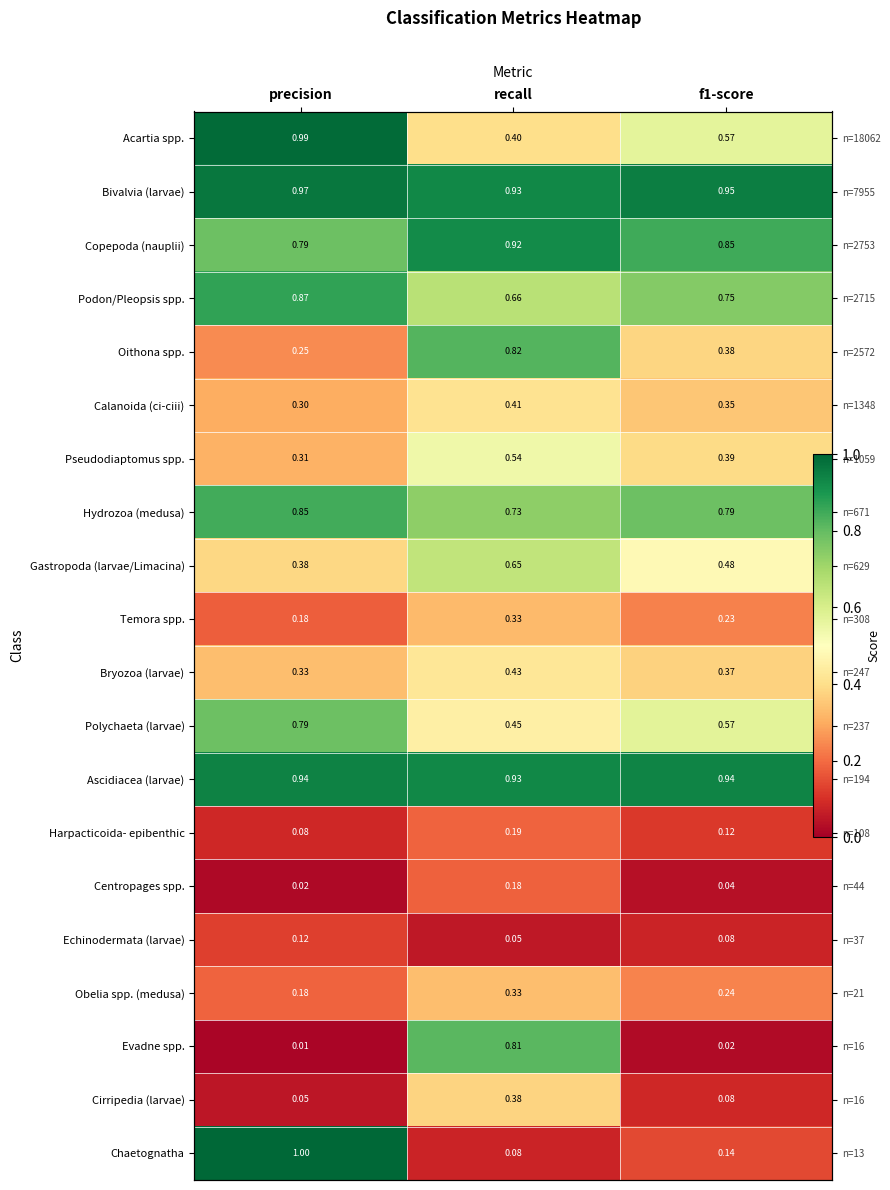

Is it true that Centropages spp. equals 0.2 at recall?

True